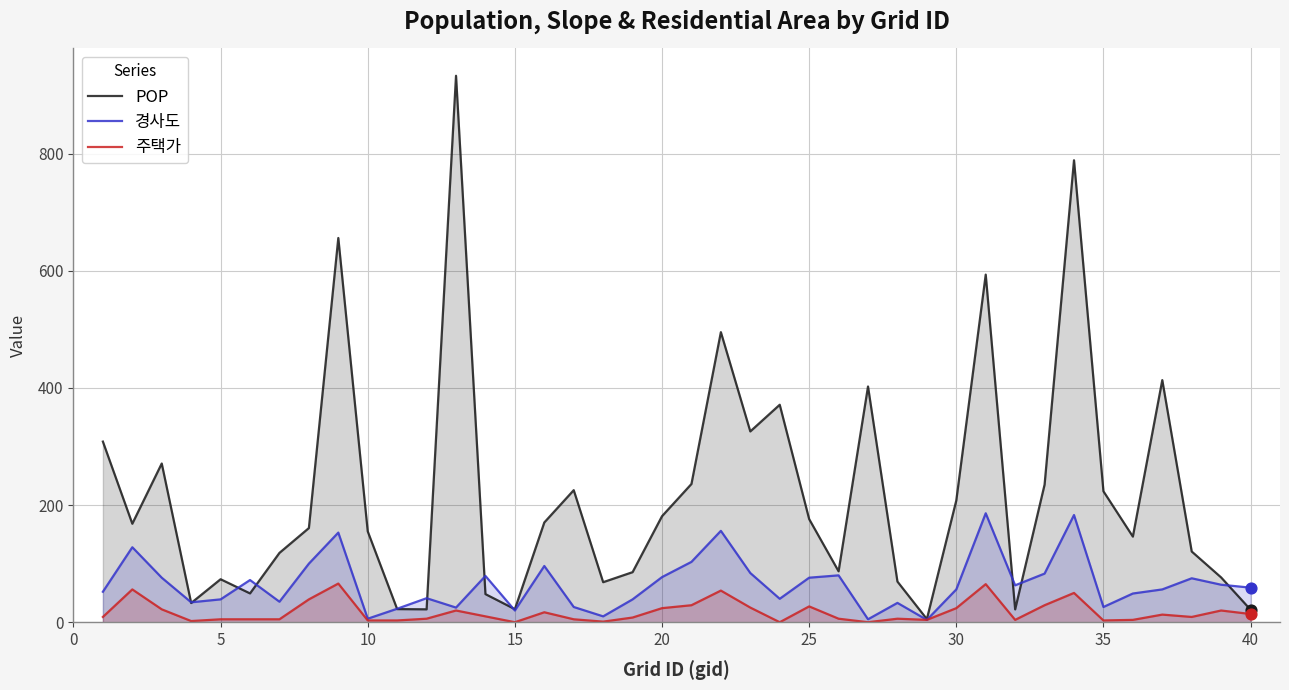

Is the value of 주택가 at 40 greater than the value of POP at 20?

No